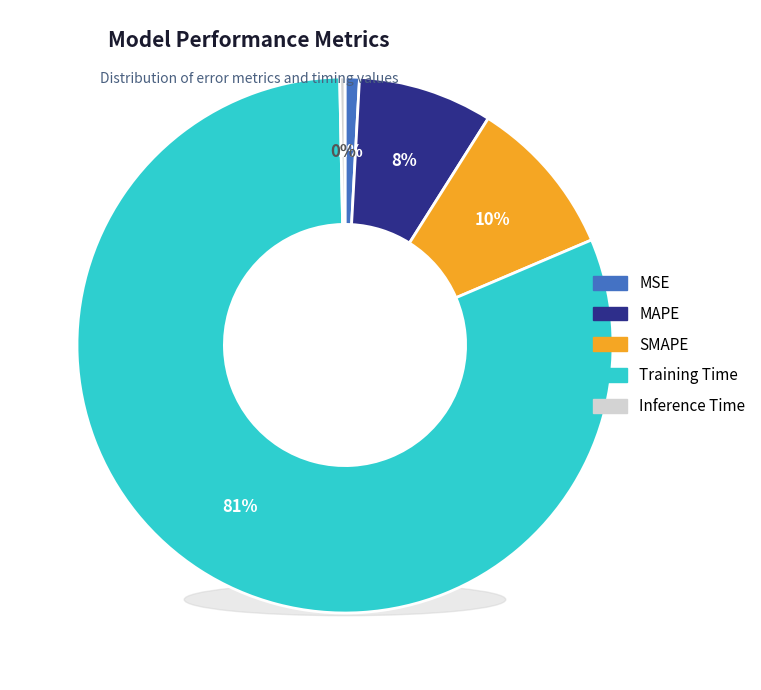

Between Inference Time and Training Time, which is larger?

Training Time